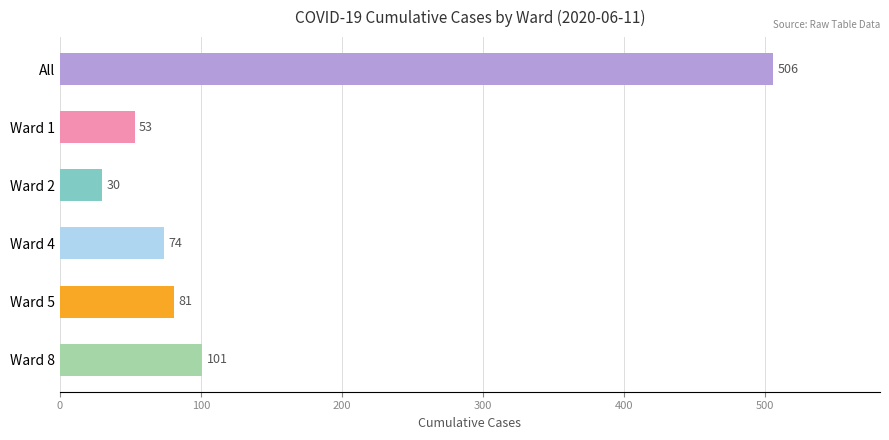

True or false: the data shows 101 at Ward 8.

True